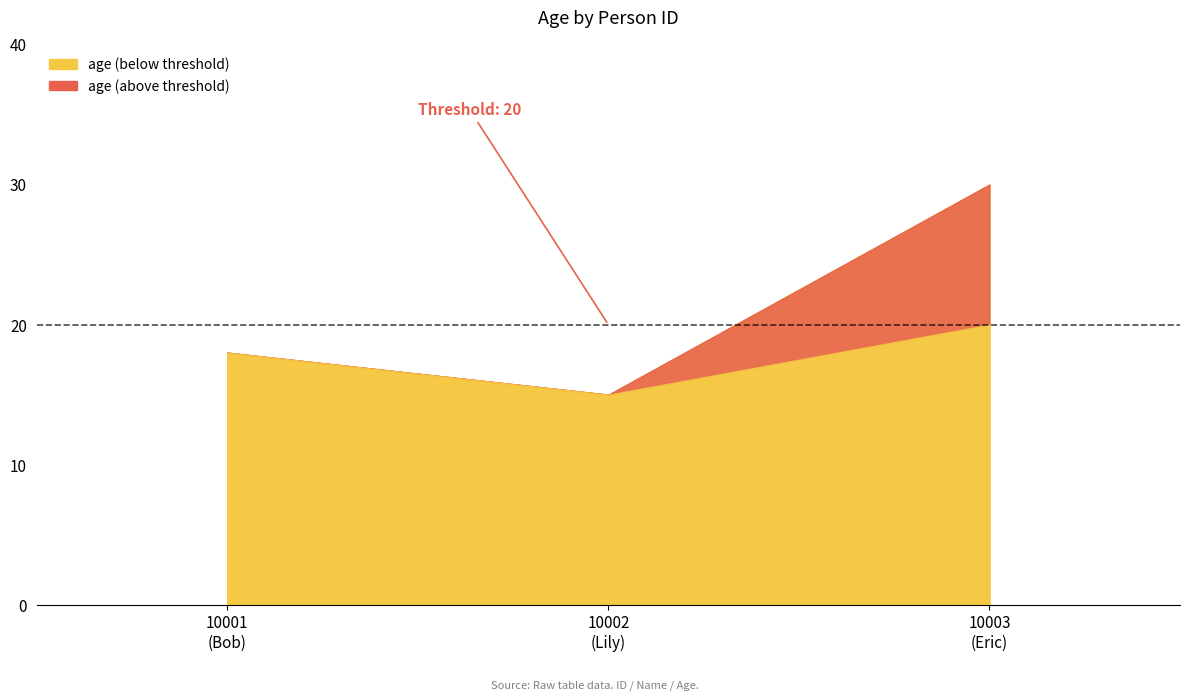

Which has a higher value, 10002 or 10003?

10003